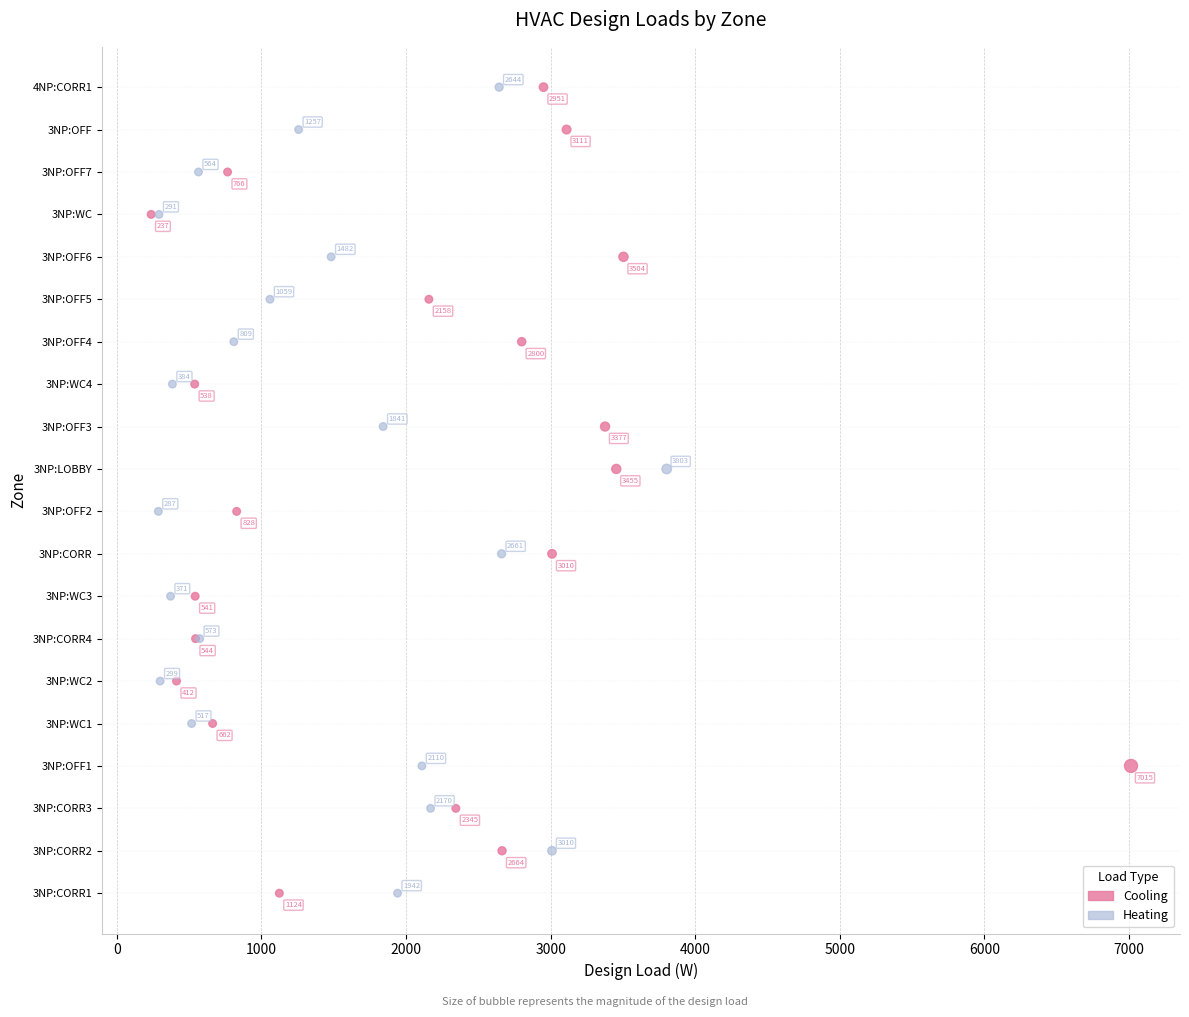

What are all the series names shown in the legend?

Cooling, Heating